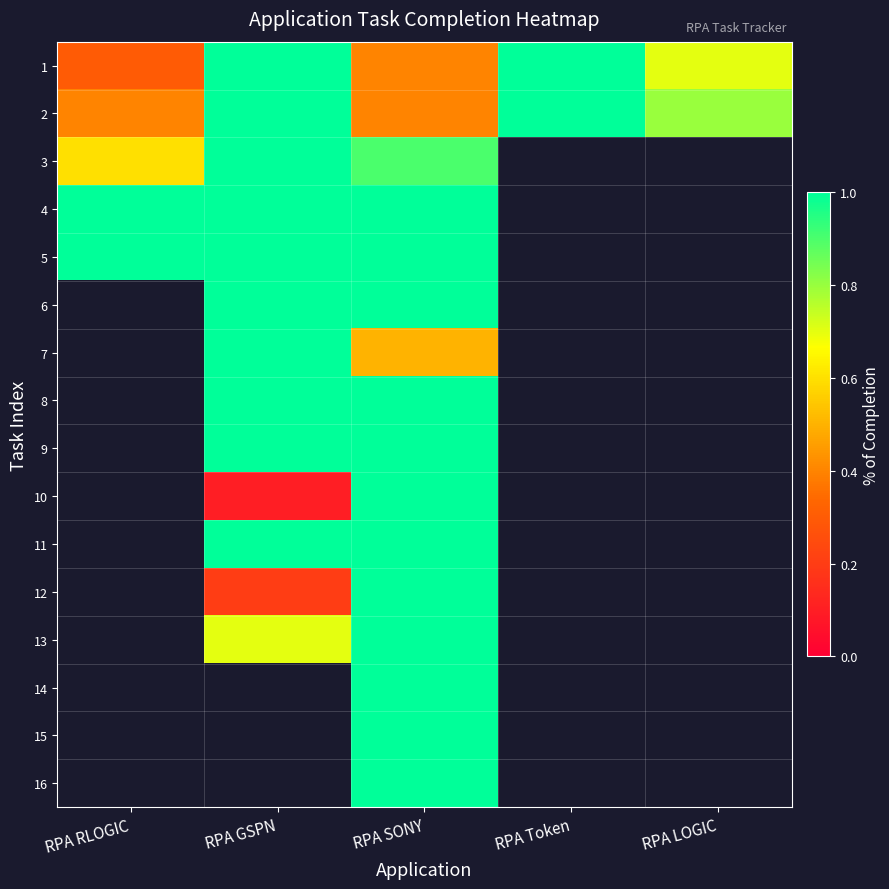

What is the approximate value of 3 at RPA RLOGIC?

0.6